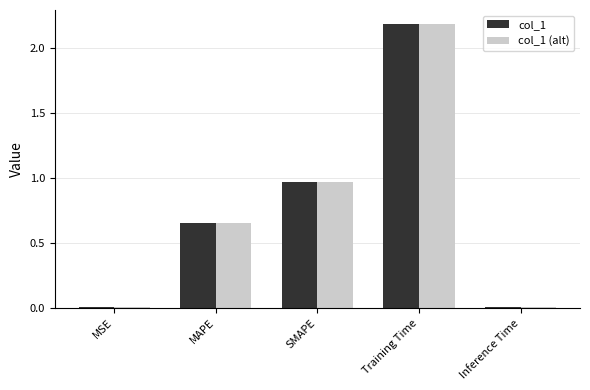

Does the chart contain stacked bars?

No